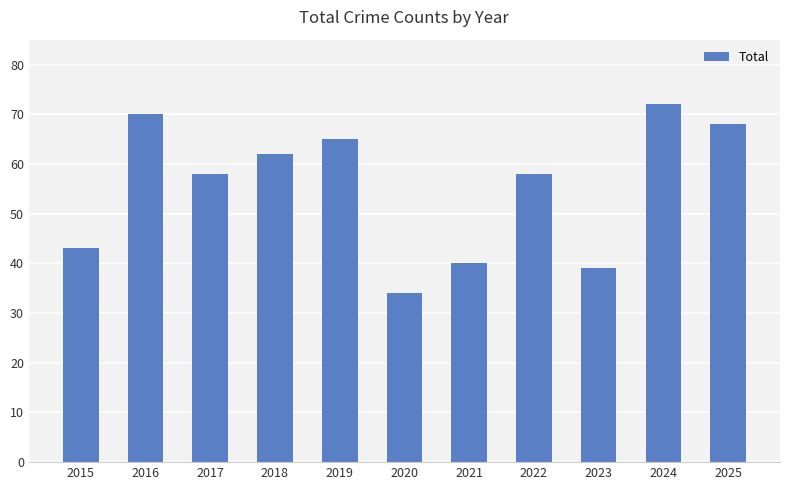

Which has a higher value, 2025 or 2015?

2025